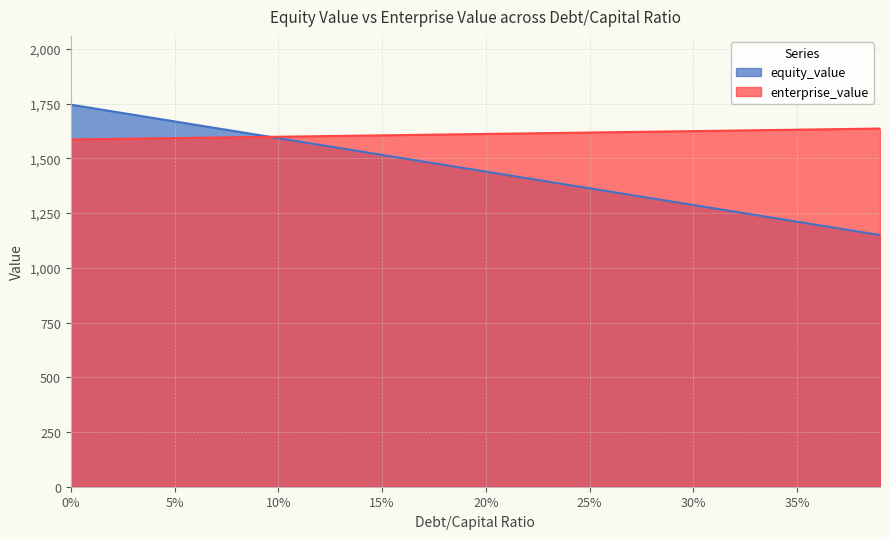

True or false: enterprise_value has a value of 1591.0 at 0.04.

True